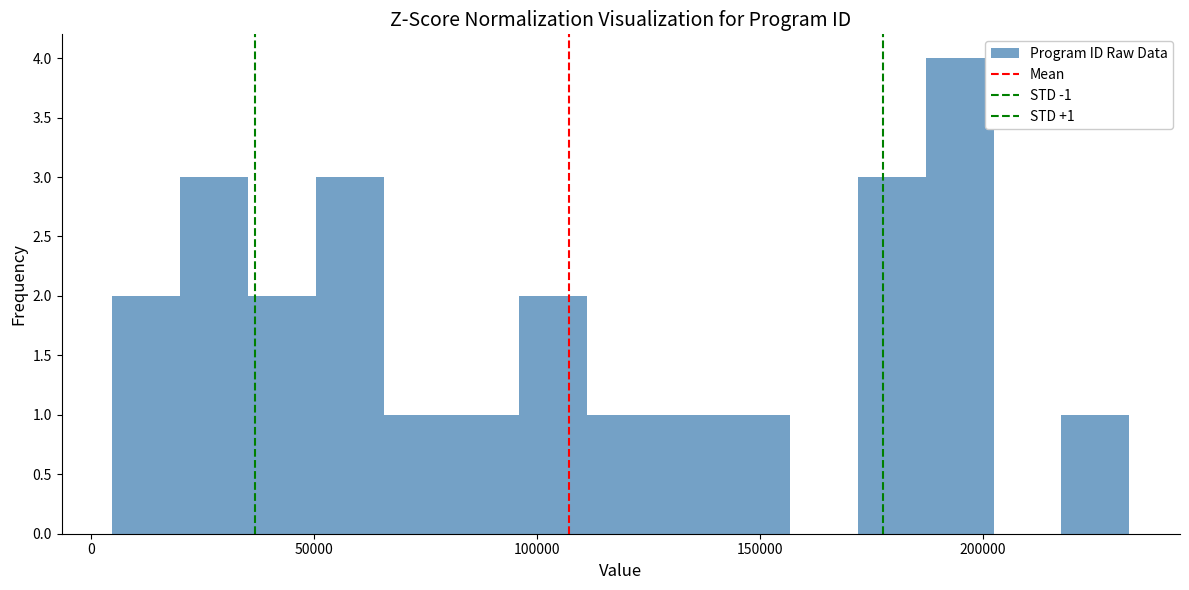

Read against the x-axis, roughly where is the centre of the tallest bar?

195000